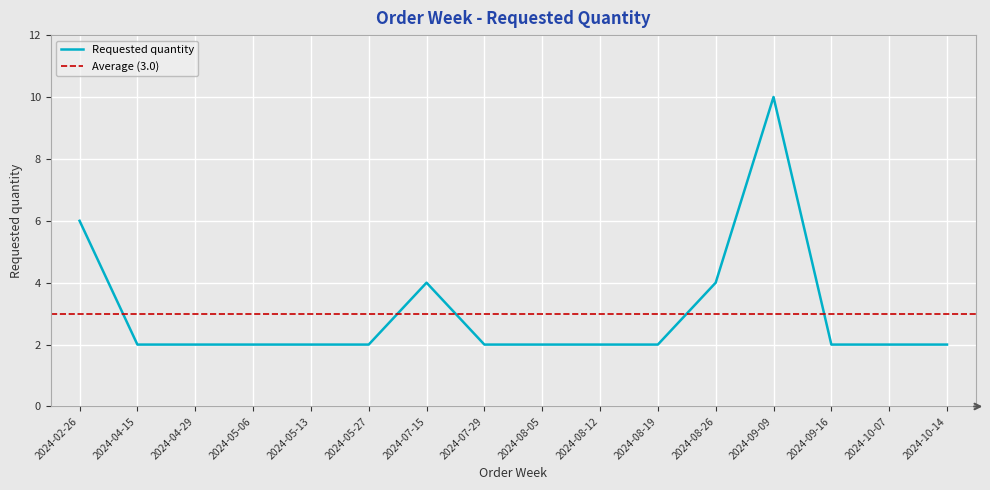

Which label corresponds to the largest value in the chart?

2024-09-09